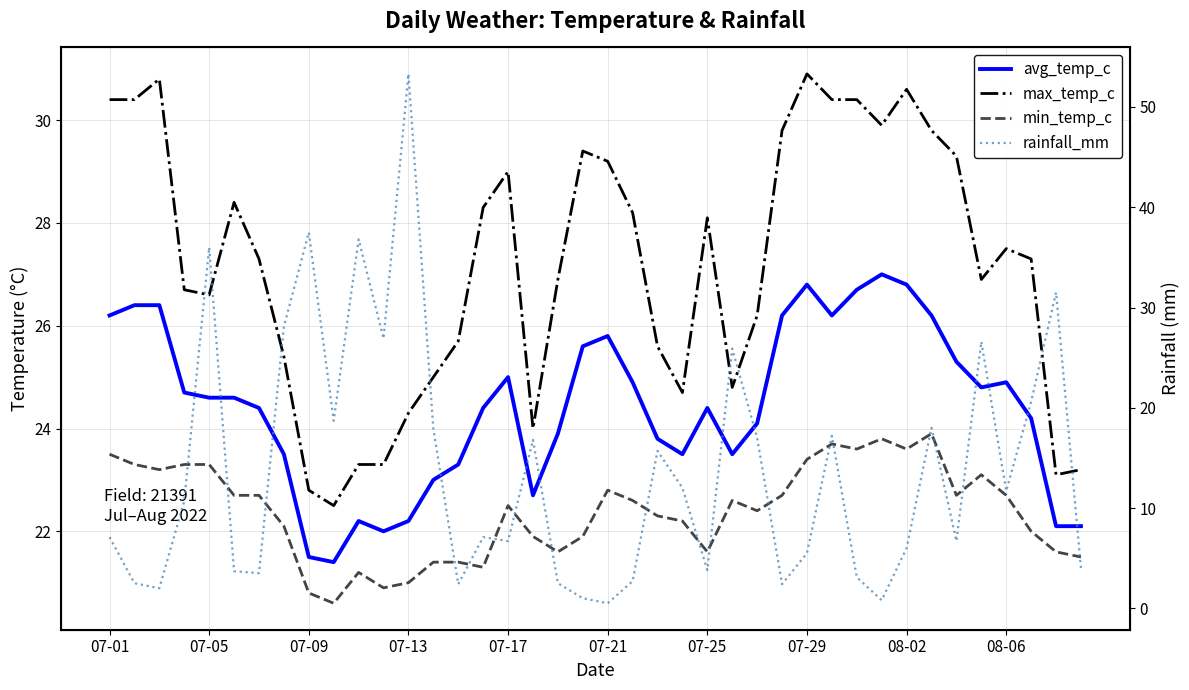

Which series changed the most between 07-29 and 27?

rainfall_mm